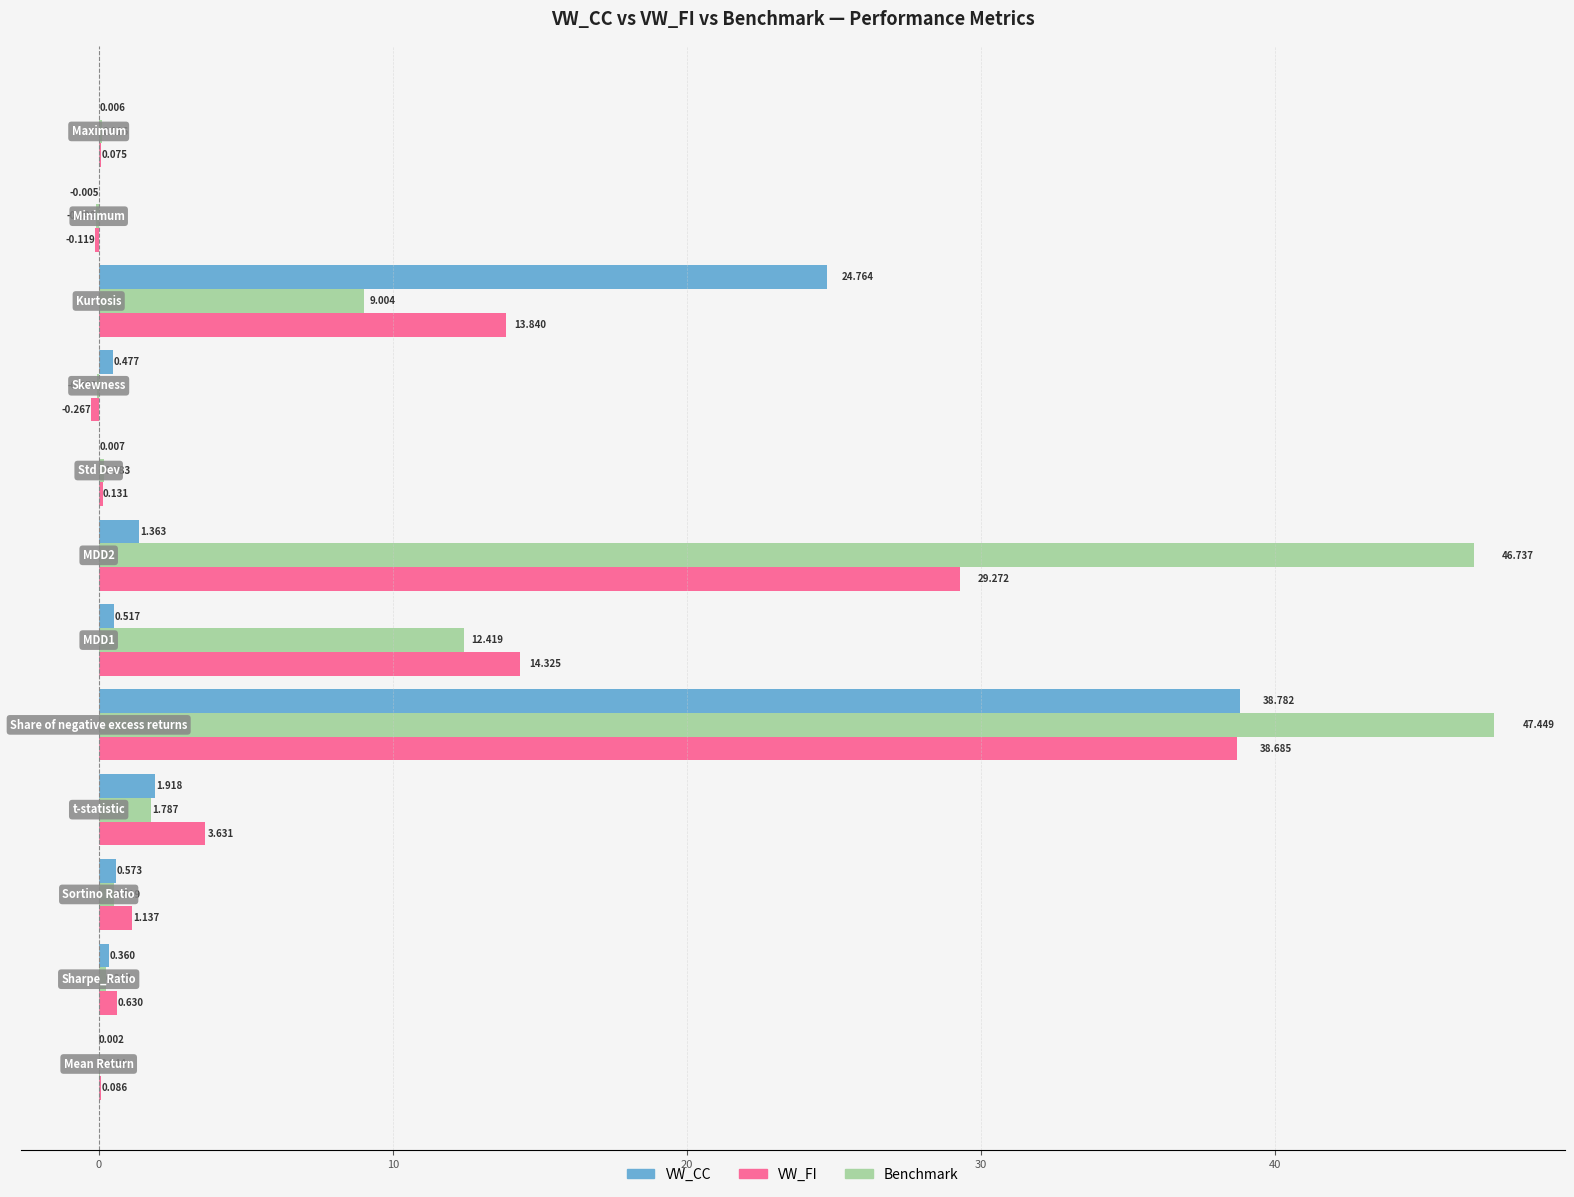

Which series has the largest total across all categories?

Benchmark